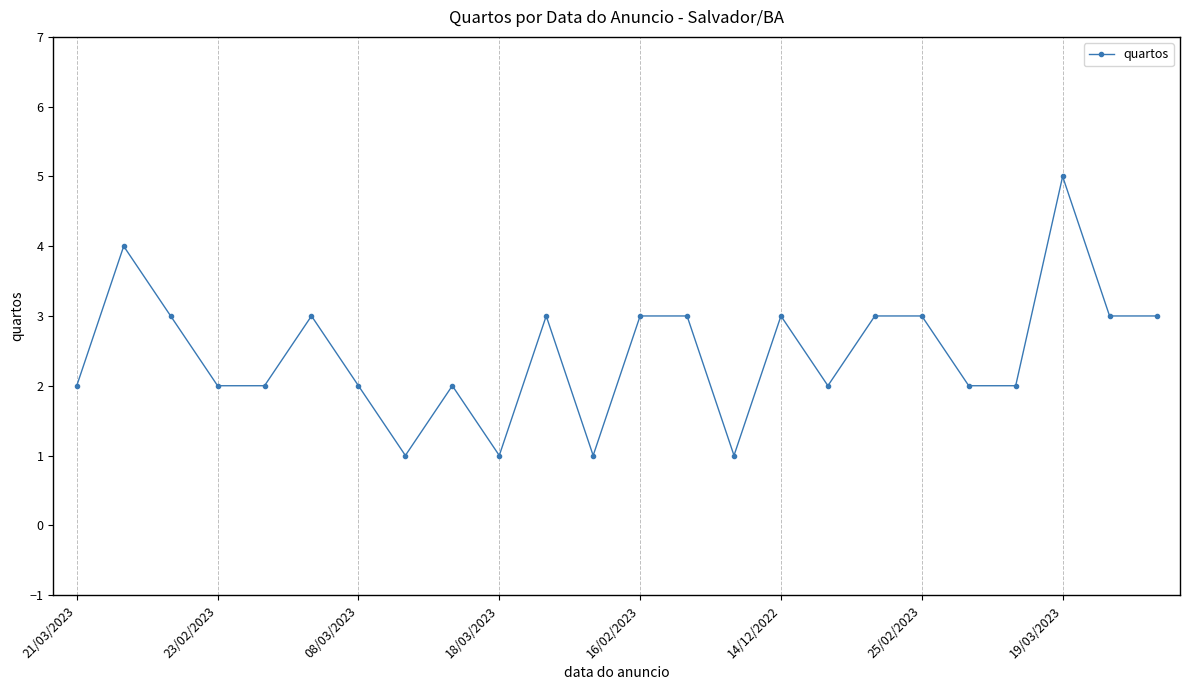

How many distinct data groups are displayed?

1